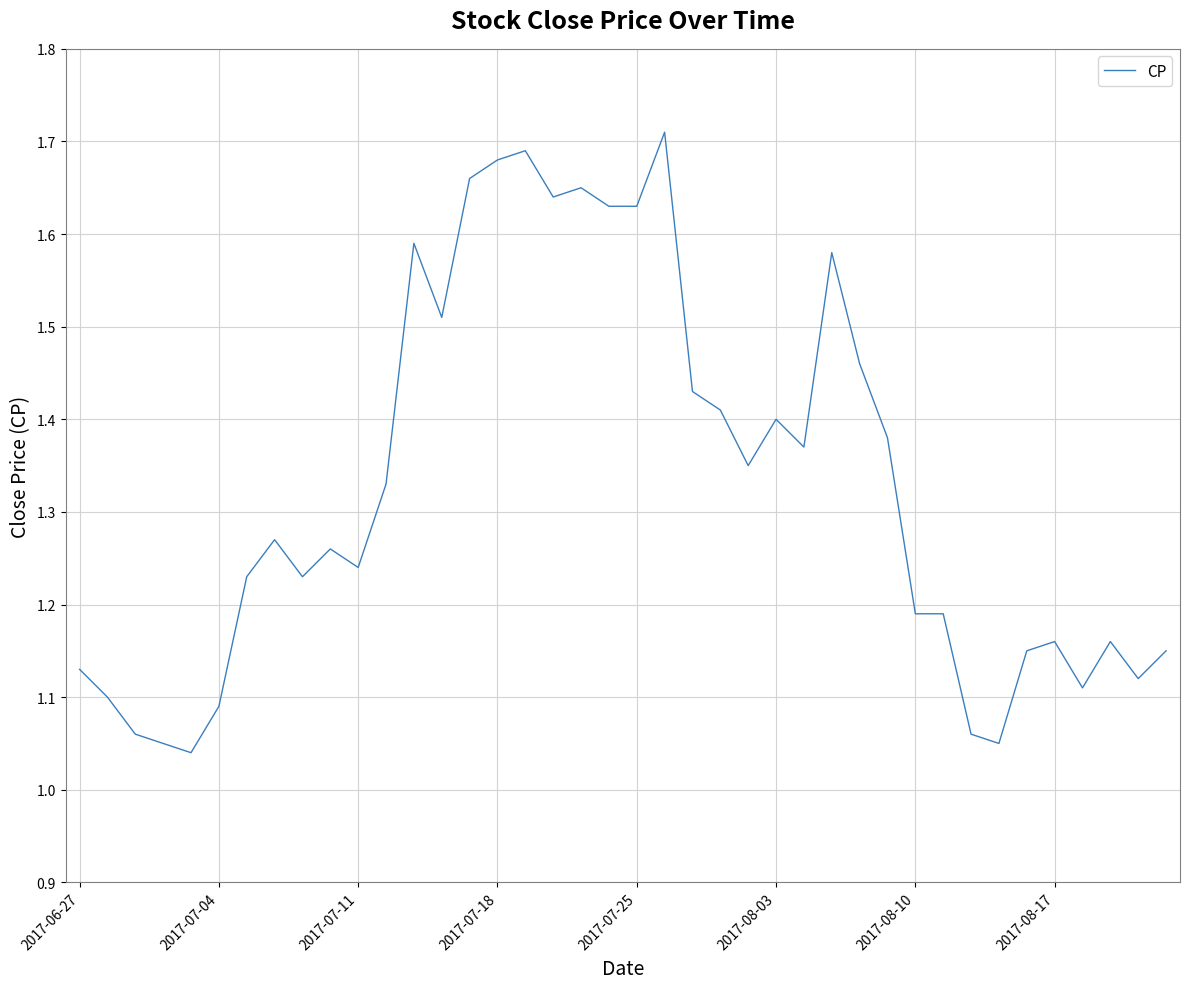

Does the chart have visible grid lines?

Yes